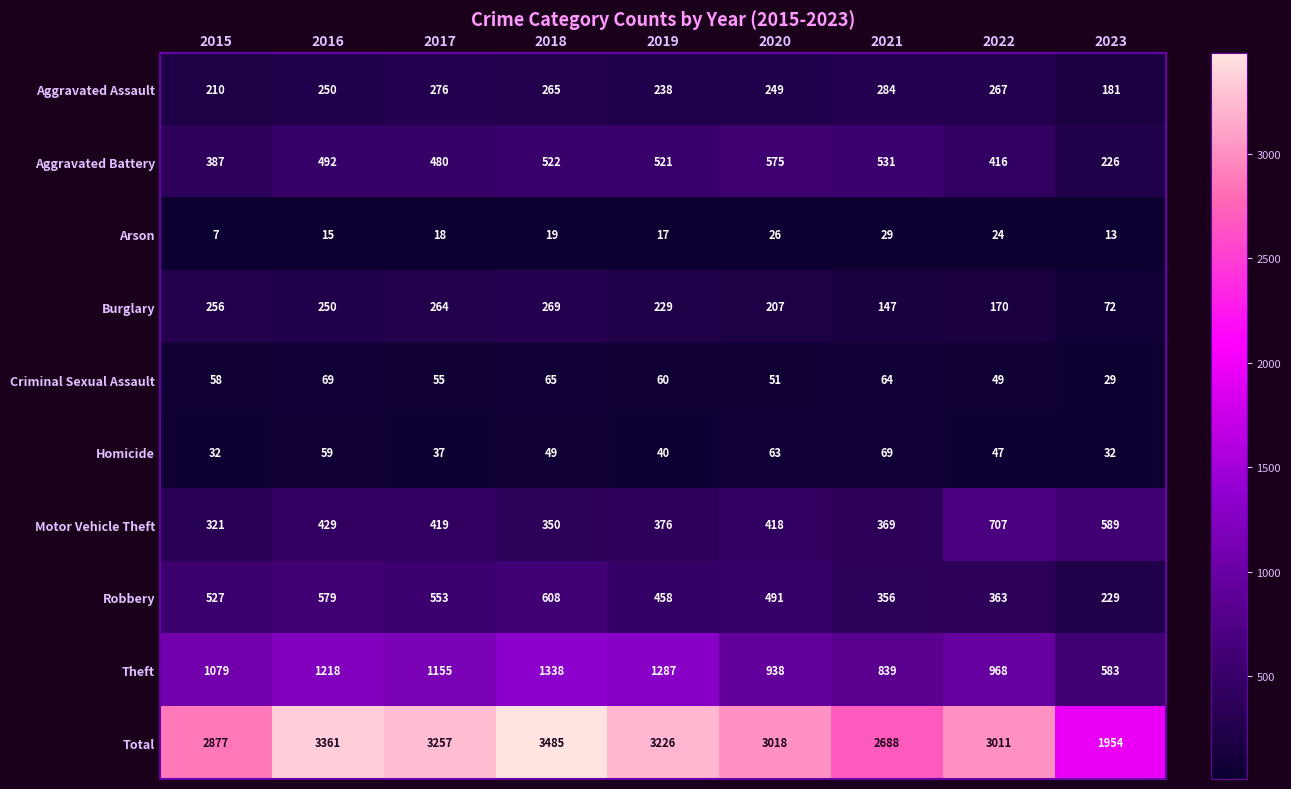

Which label corresponds to the smallest value in the chart?

2015